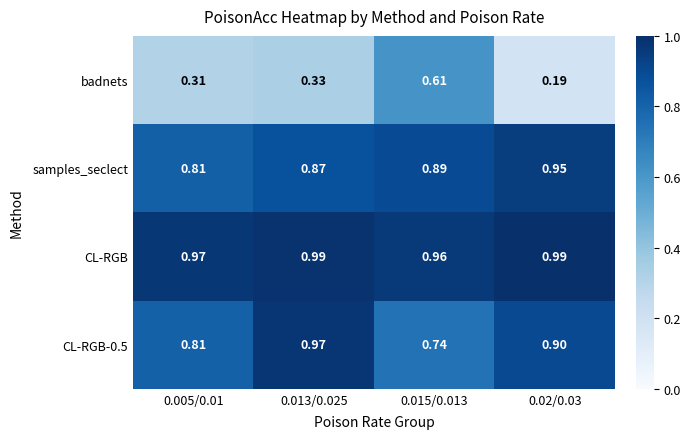

Between 0.013/0.025 and 0.02/0.03, which series saw the biggest shift?

badnets